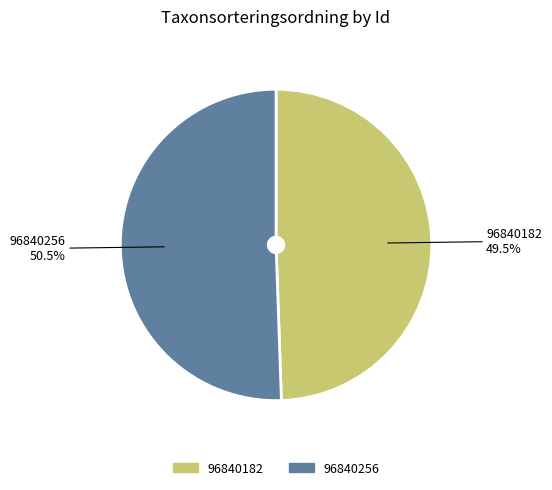

What is the ratio of the value at 96840256 to the value at 96840182?

1.0